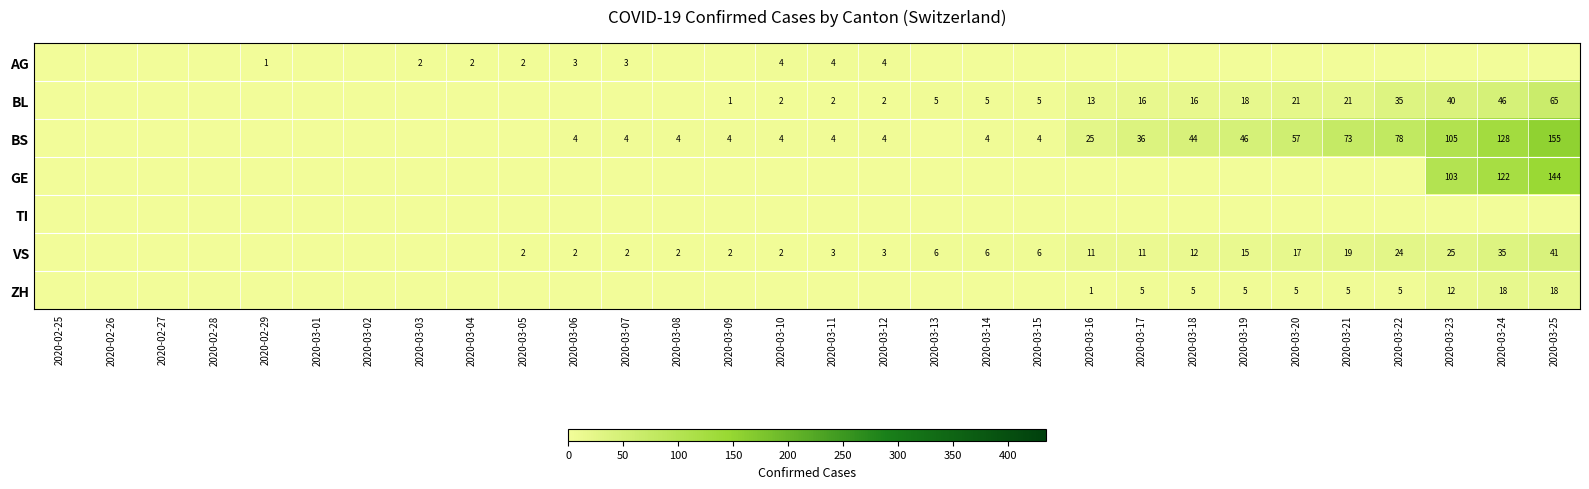

What is the difference between the VS values at 2020-03-09 and 2020-03-25?

39